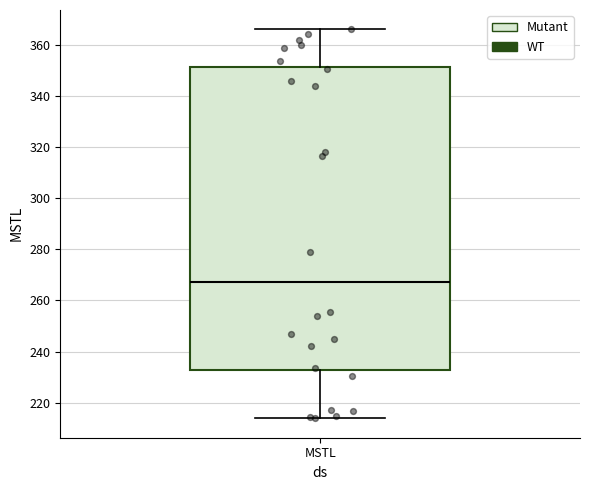

Where is the upper edge of the box for MSTL on the y-axis? The values are not printed on the chart, so give them approximately, as read against the axis.

352